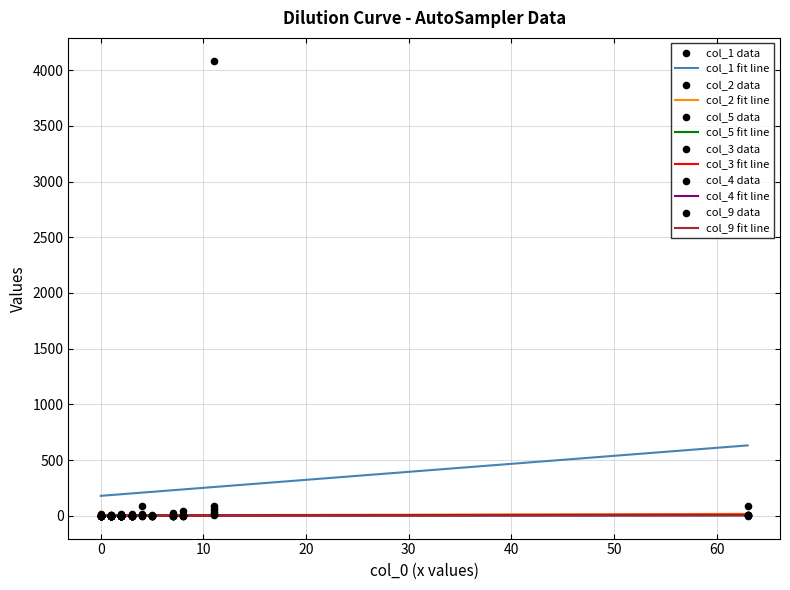

What is the total value across all series at 3?

17